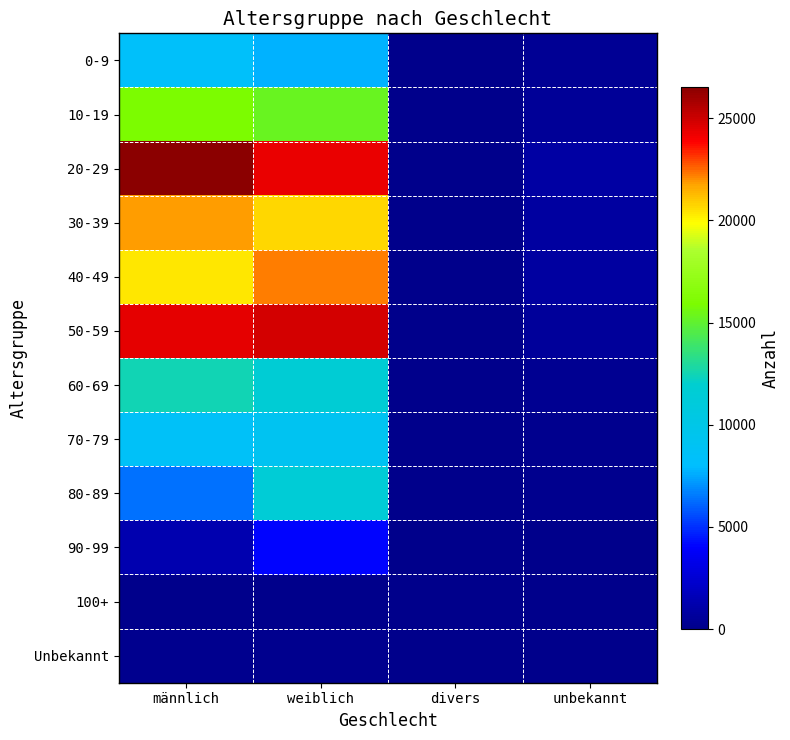

At how many categories does at least one series exceed 20315?

2